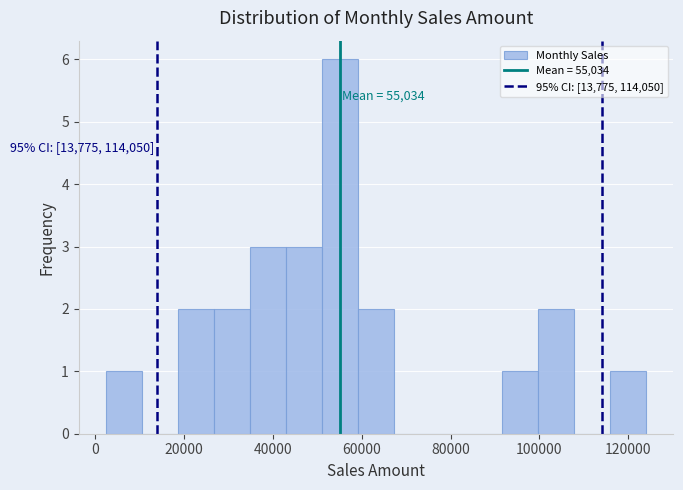

Which range on the x-axis has the tallest bar?

52000 to 60000